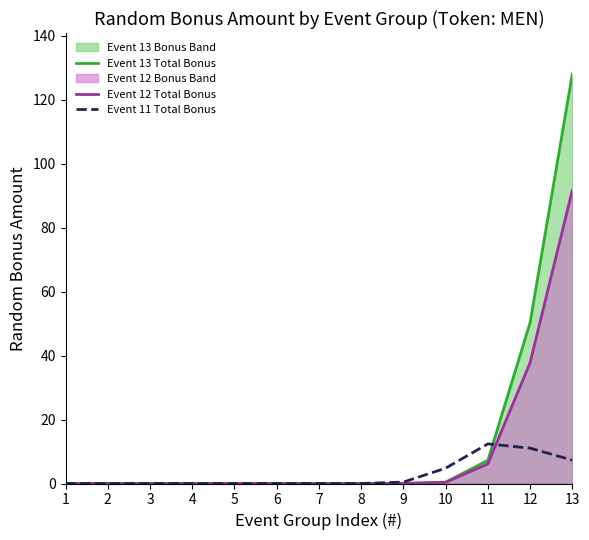

In Event 11 Total Bonus, how many points are higher than both neighbors (excluding endpoints)?

1